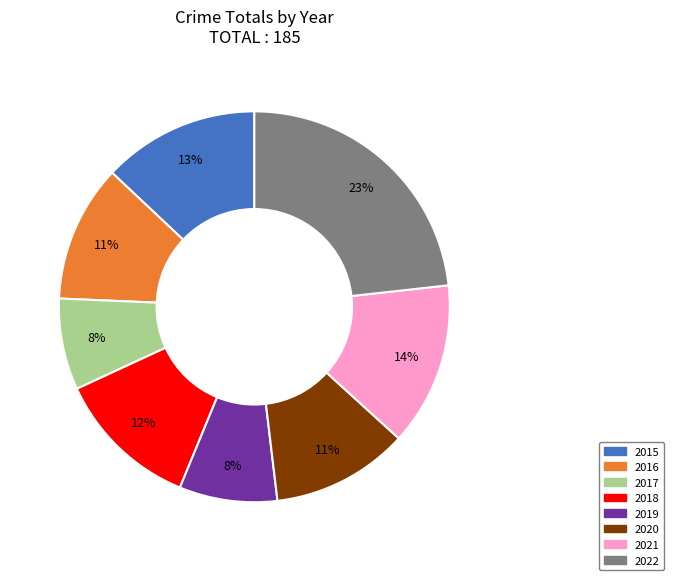

To the nearest percent, what percentage of the pie is 2019?

8%